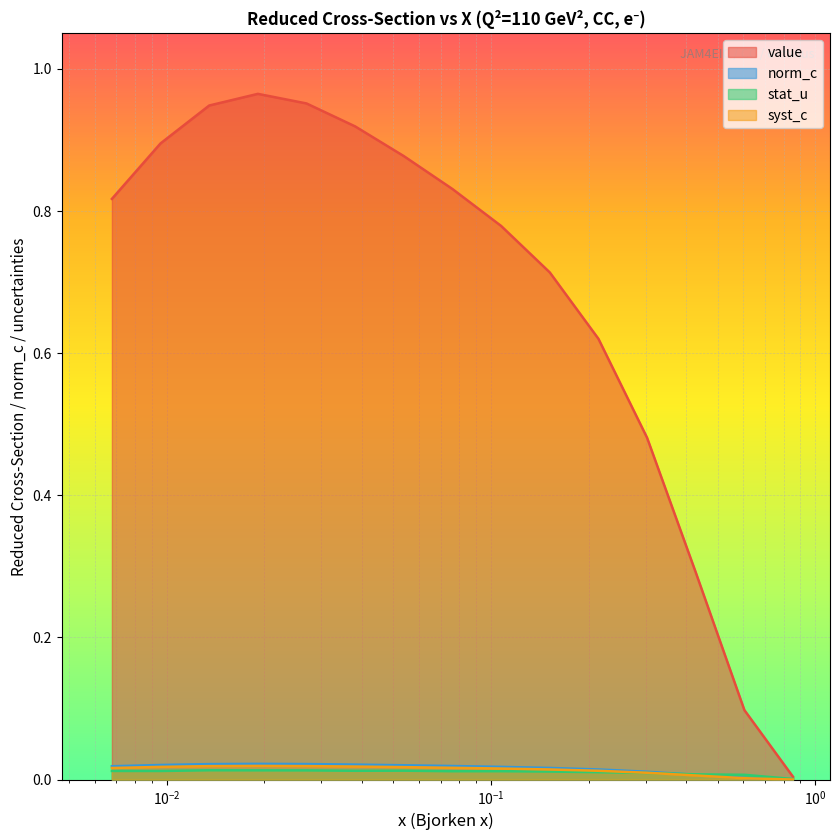

How many lines are shown in the chart?

4